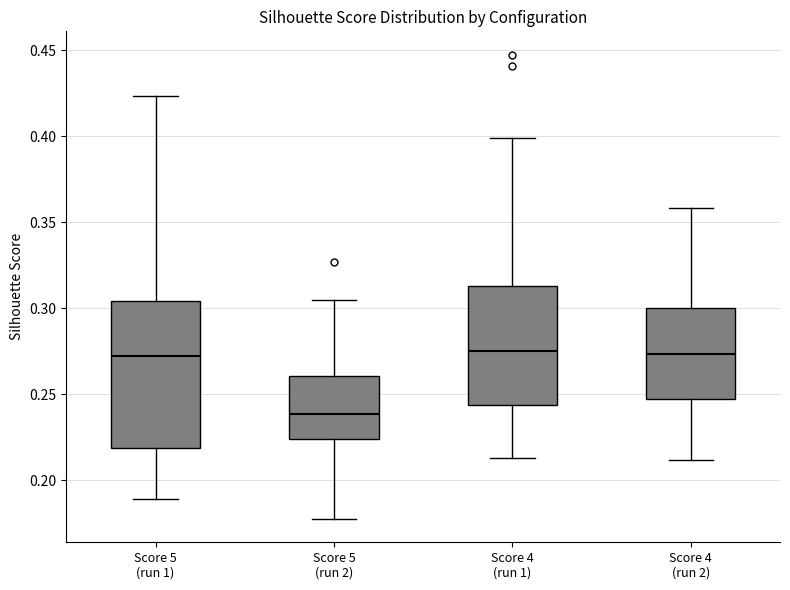

Comparing the boxes themselves (not the whiskers), which one is the tallest?

Score 5 (run 1)